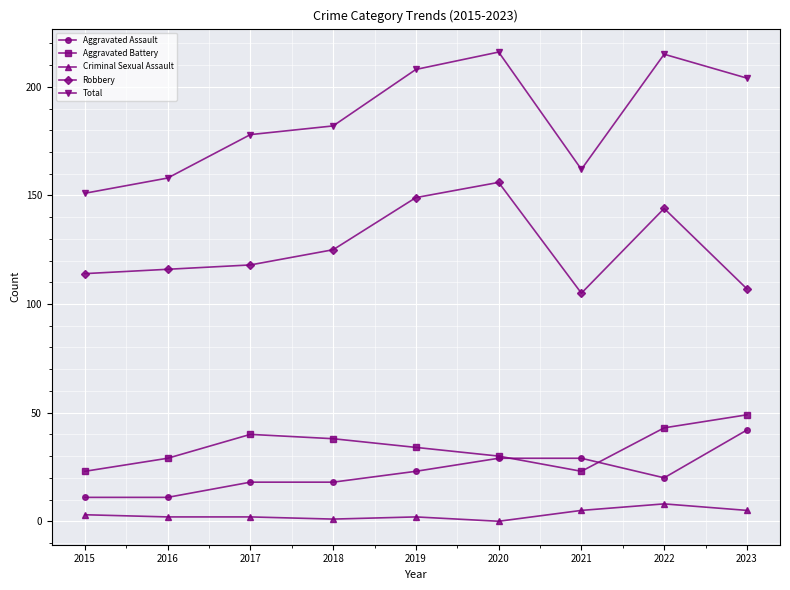

True or false: Robbery and Aggravated Assault cross at least once.

False